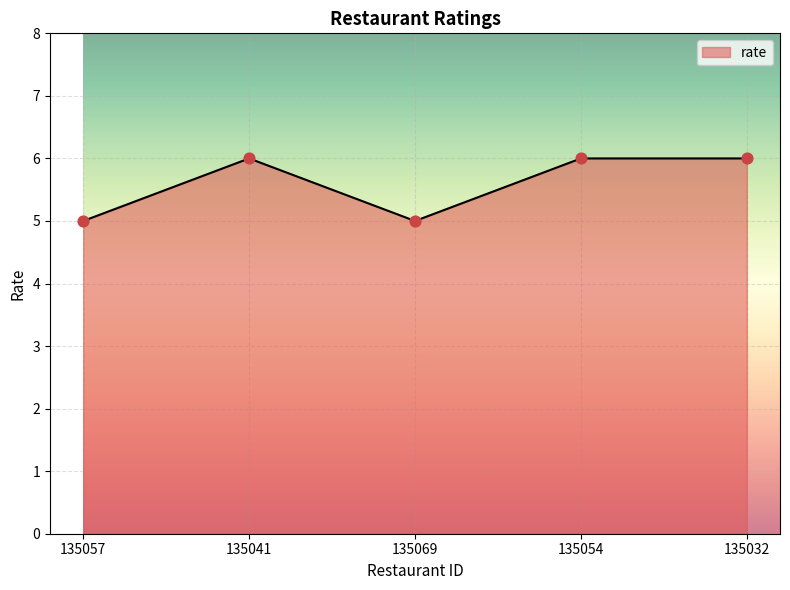

Approximately how many times larger is the value at 135032 compared to 135057?

1.2